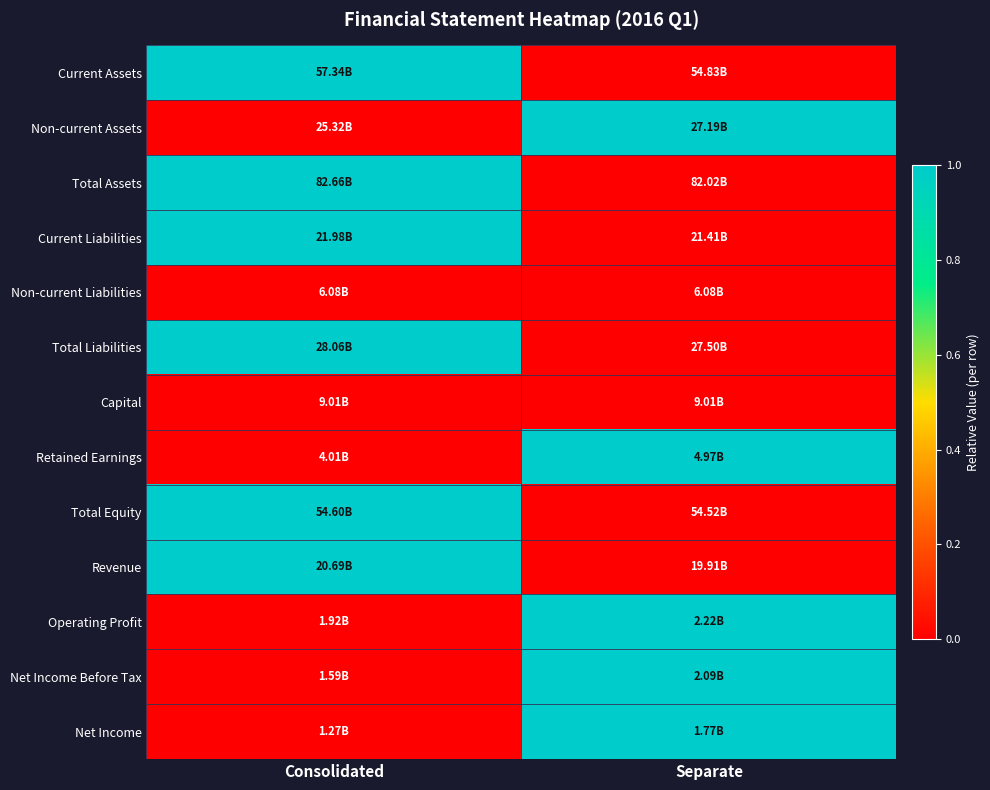

Which label corresponds to the largest value in the chart?

Consolidated